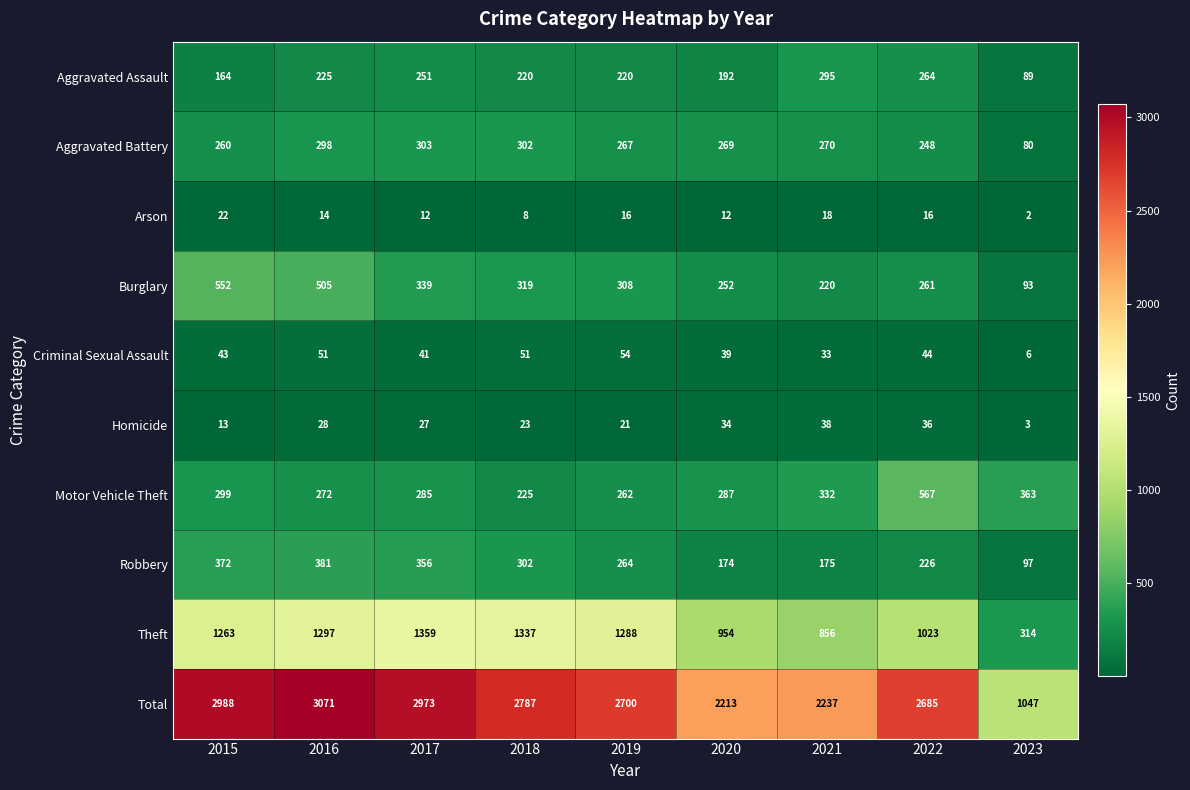

Between 2017 and 2023, which series saw the biggest shift?

Total